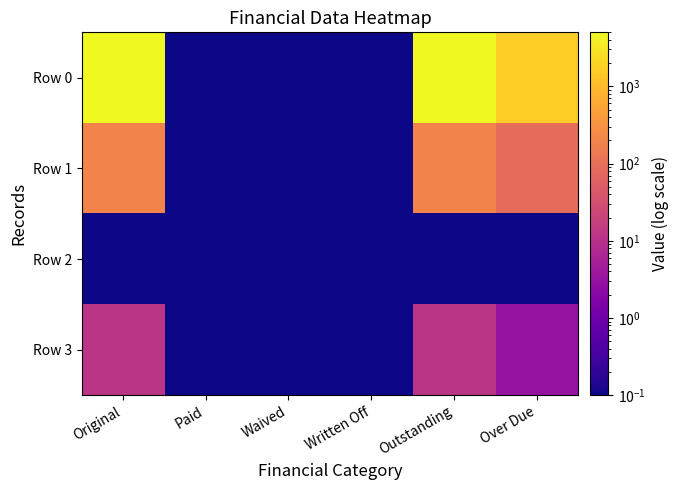

List the series in order of their peak value, highest first.

Row 0, Row 1, Row 3, Row 2